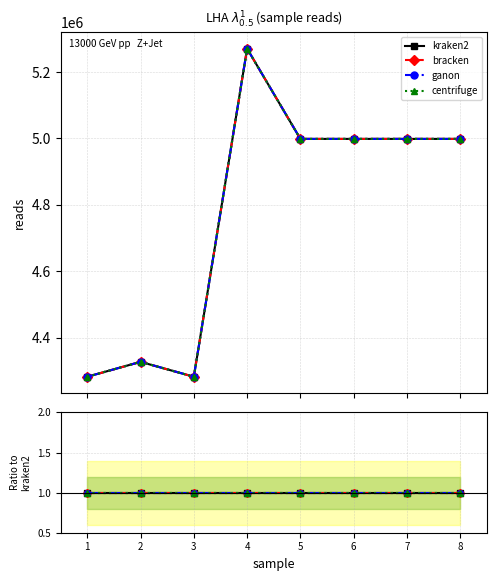

What are all the series names shown in the legend?

kraken2, bracken, ganon, centrifuge